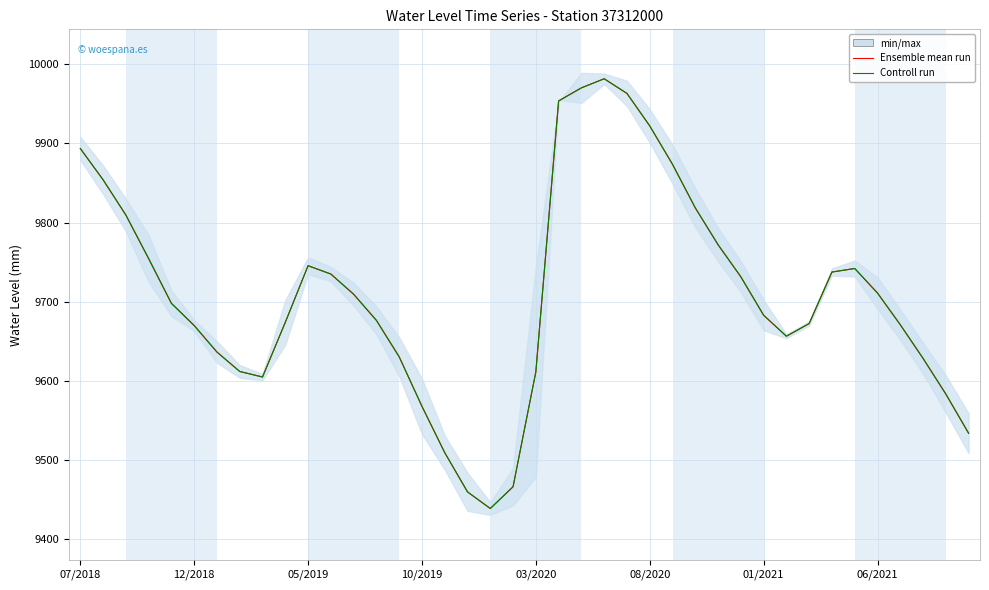

Is the value of Ensemble mean run at 13 greater than the value of Controll run at 01/2021?

Yes